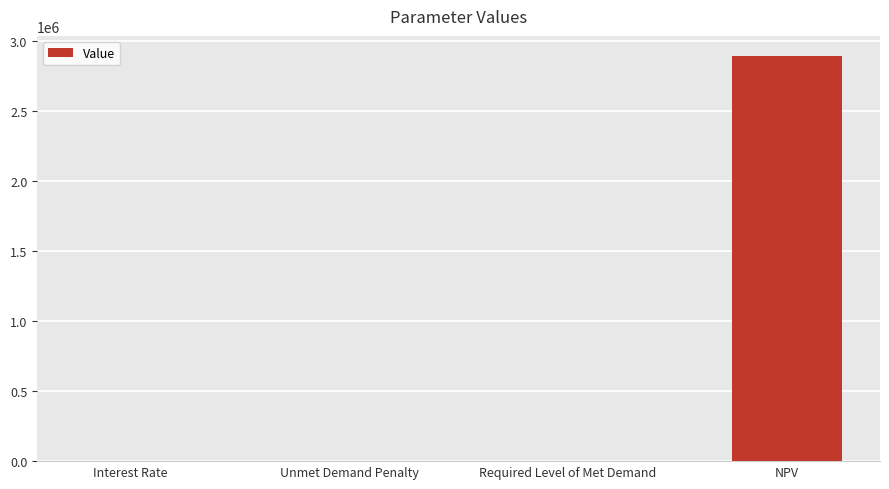

What is the sum of all values?

2893968.1